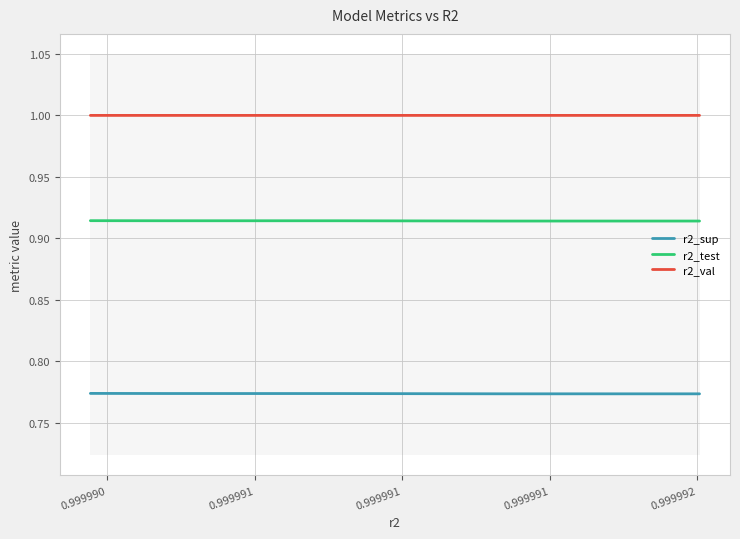

Which series has the largest total across all categories?

r2_val